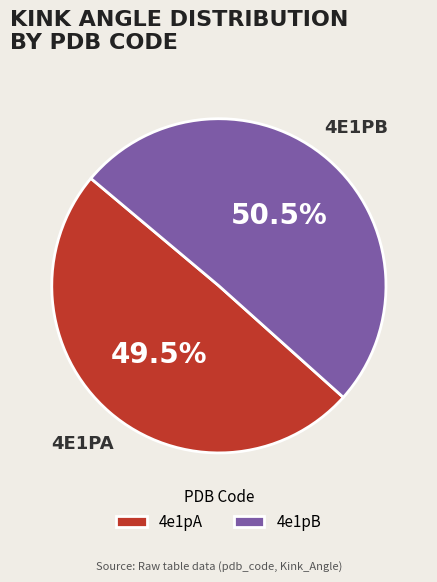

How many slices are in this pie chart?

2